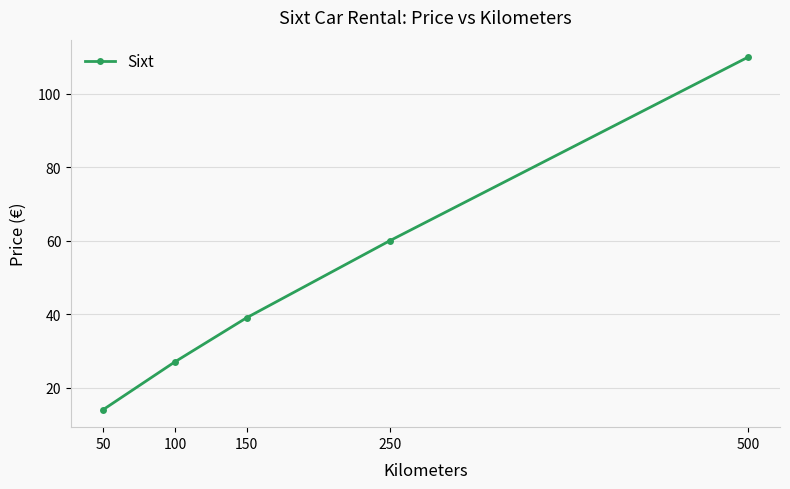

Which label corresponds to the largest value in the chart?

500